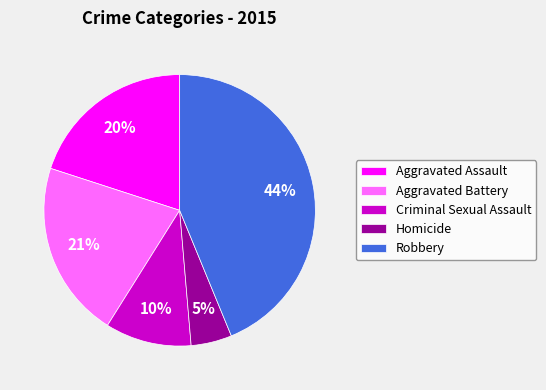

To the nearest percent, what percentage of the pie is Criminal Sexual Assault?

10%